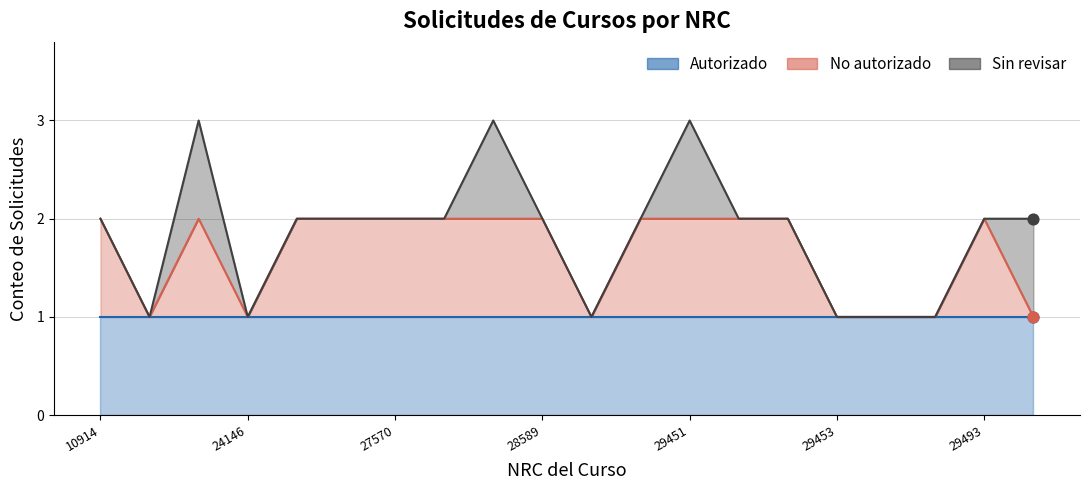

Which series has the largest total across all categories?

Autorizado